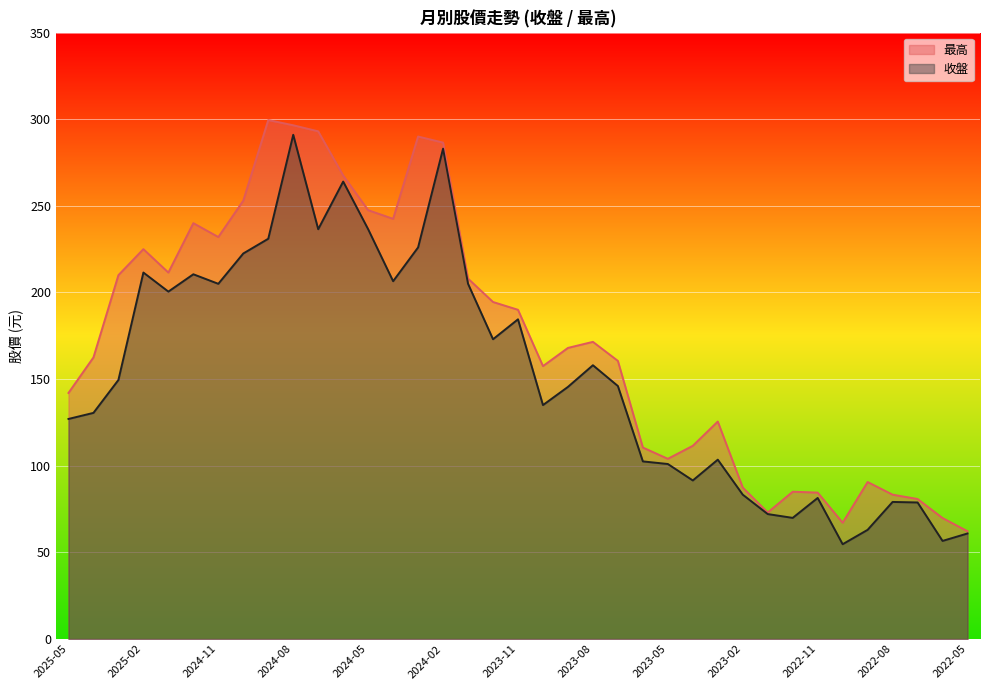

What are all the series names shown in the legend?

最高, 收盤